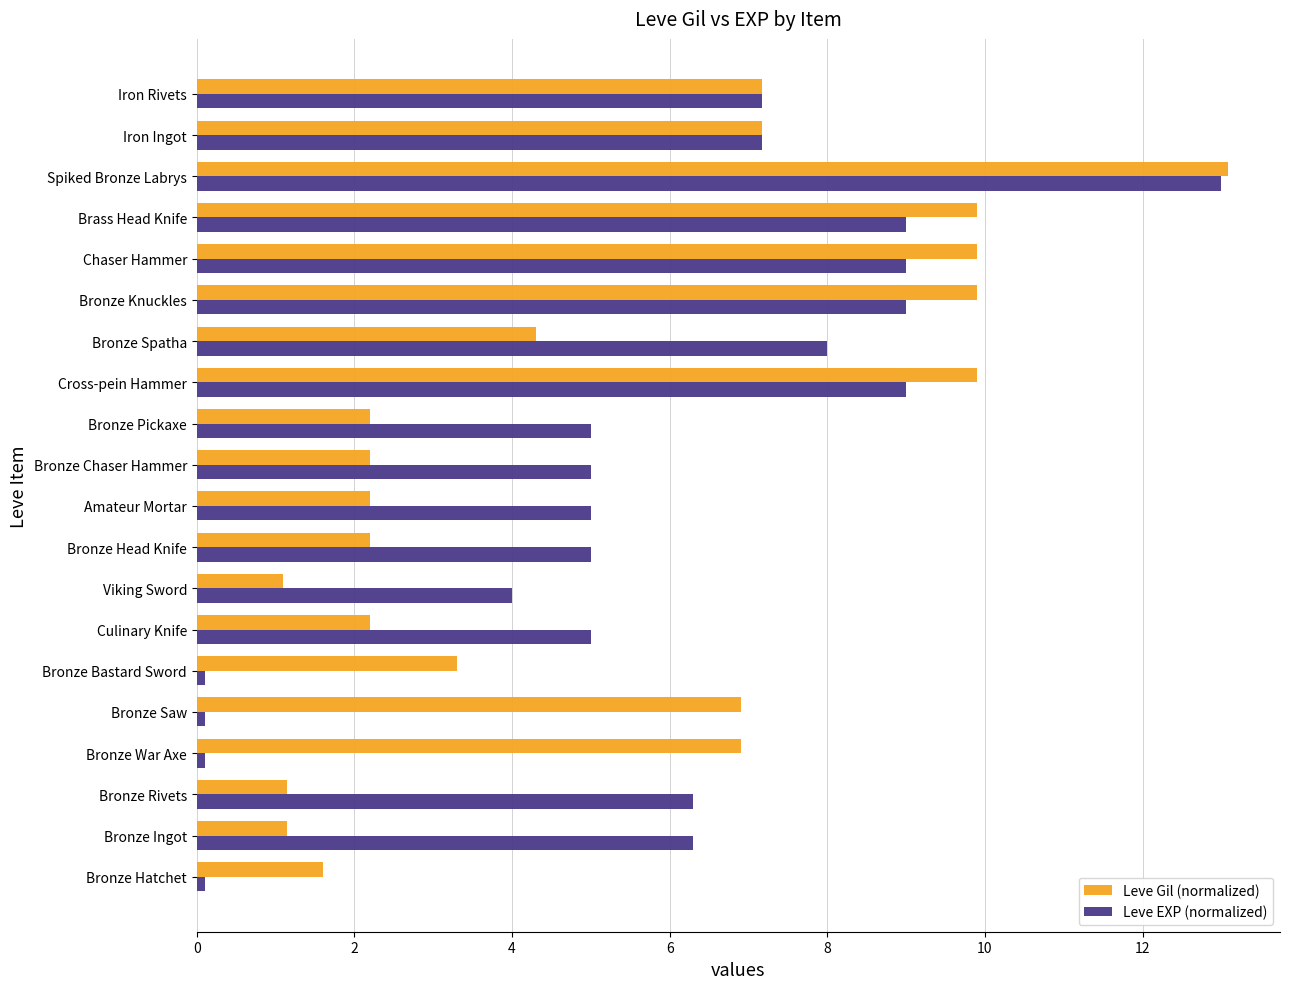

True or false: Leve EXP (normalized) has a value of 5.0 at Bronze Chaser Hammer.

True